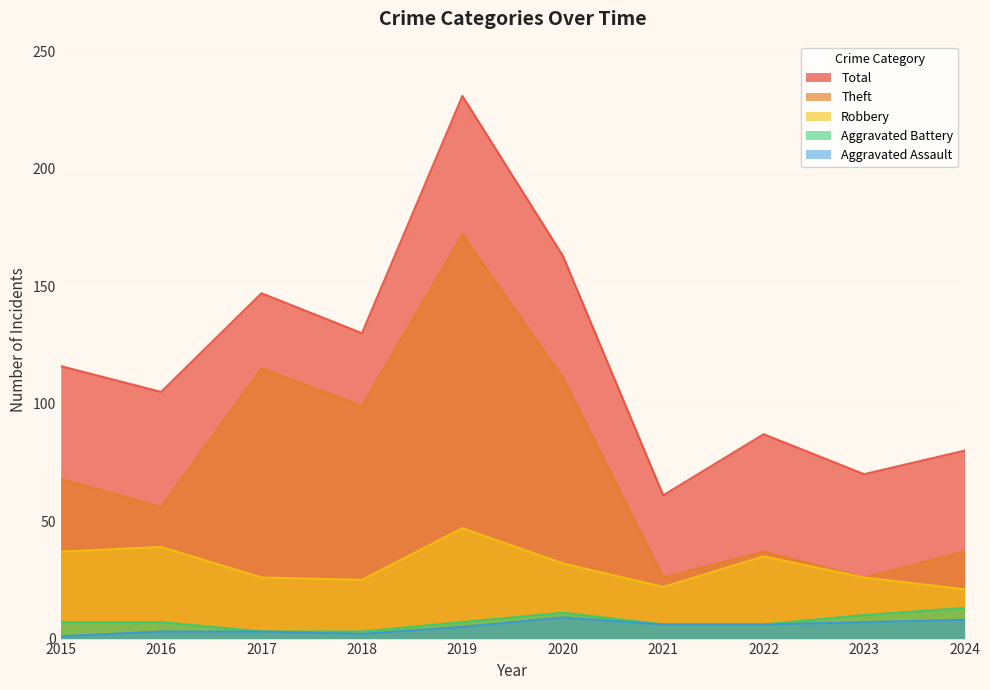

Which series changed the most between 2018 and 2020?

Total